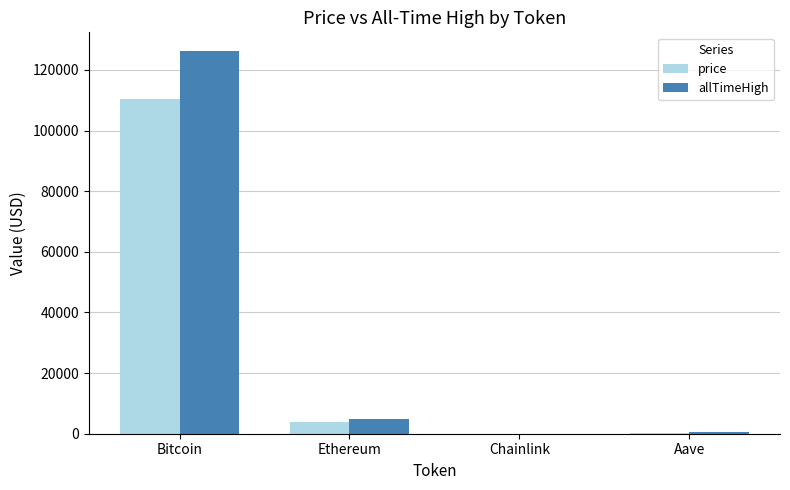

At which label does price first exceed 3919?

Bitcoin